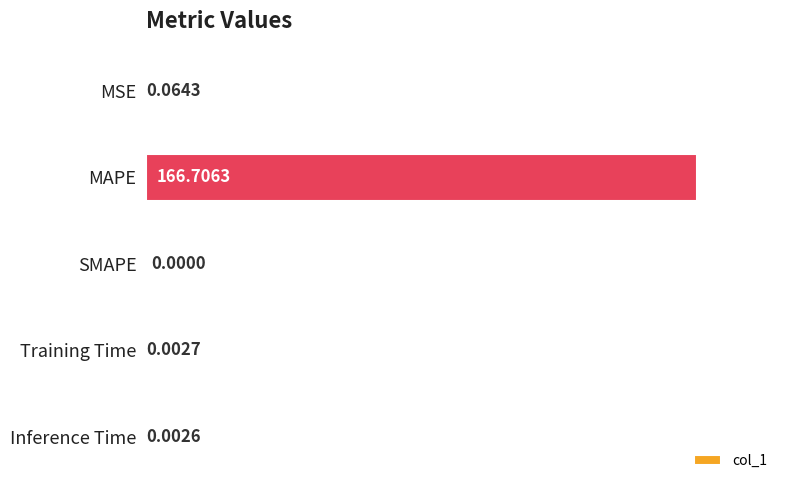

At which label is the value closest to 83?

MSE